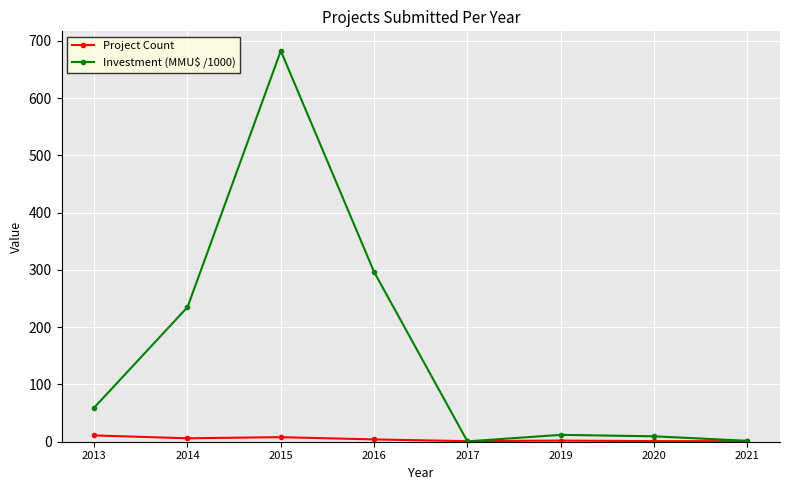

The Investment (MMU$ /1000) series shows 1.6 at 2021. True or false?

True